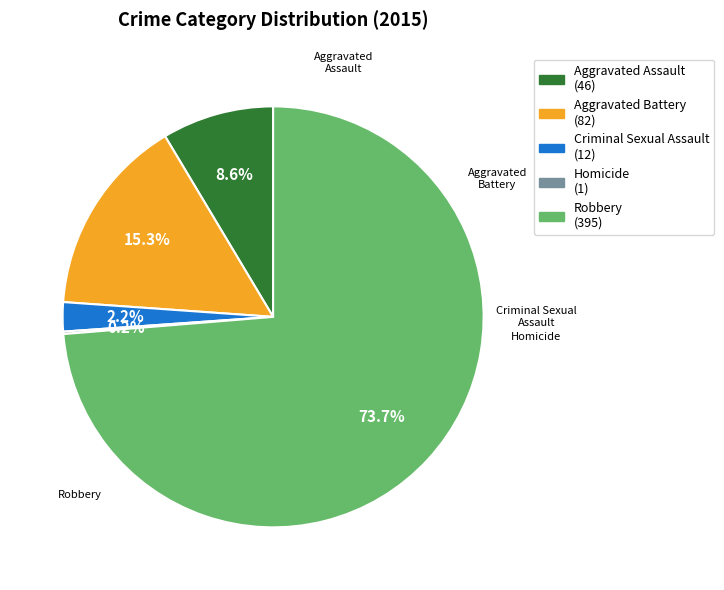

Which slice is the largest?

Robbery